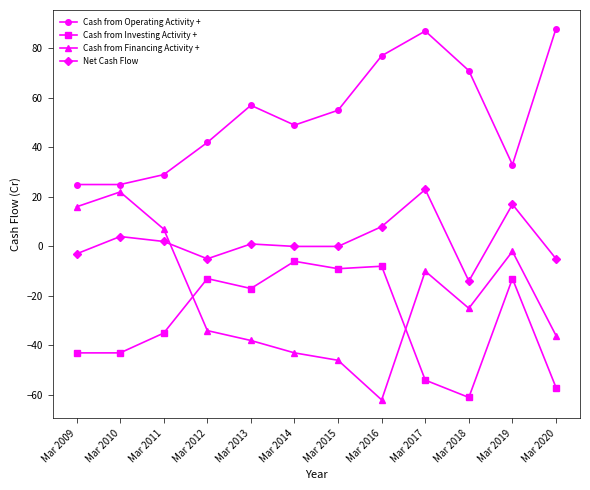

Which series has the widest spread of values?

Cash from Financing Activity +